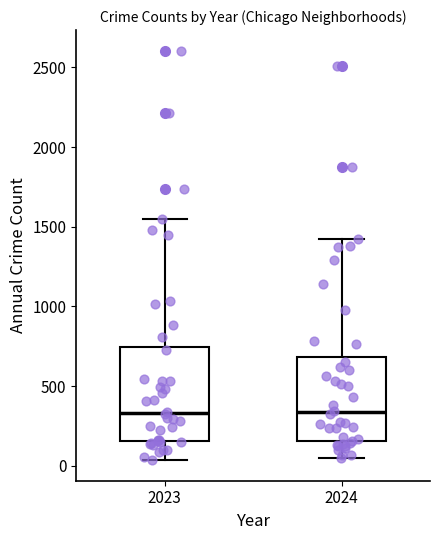

Reading left to right, read every box against the y-axis: the position of its median line, the range the box covers, and the ends of its whiskers. The values are not printed on the chart, so give them approximately, as read against the axis.

2023: median 350, box 150 to 750, whiskers 50 to 1550
2024: median 350, box 150 to 700, whiskers 50 to 1450